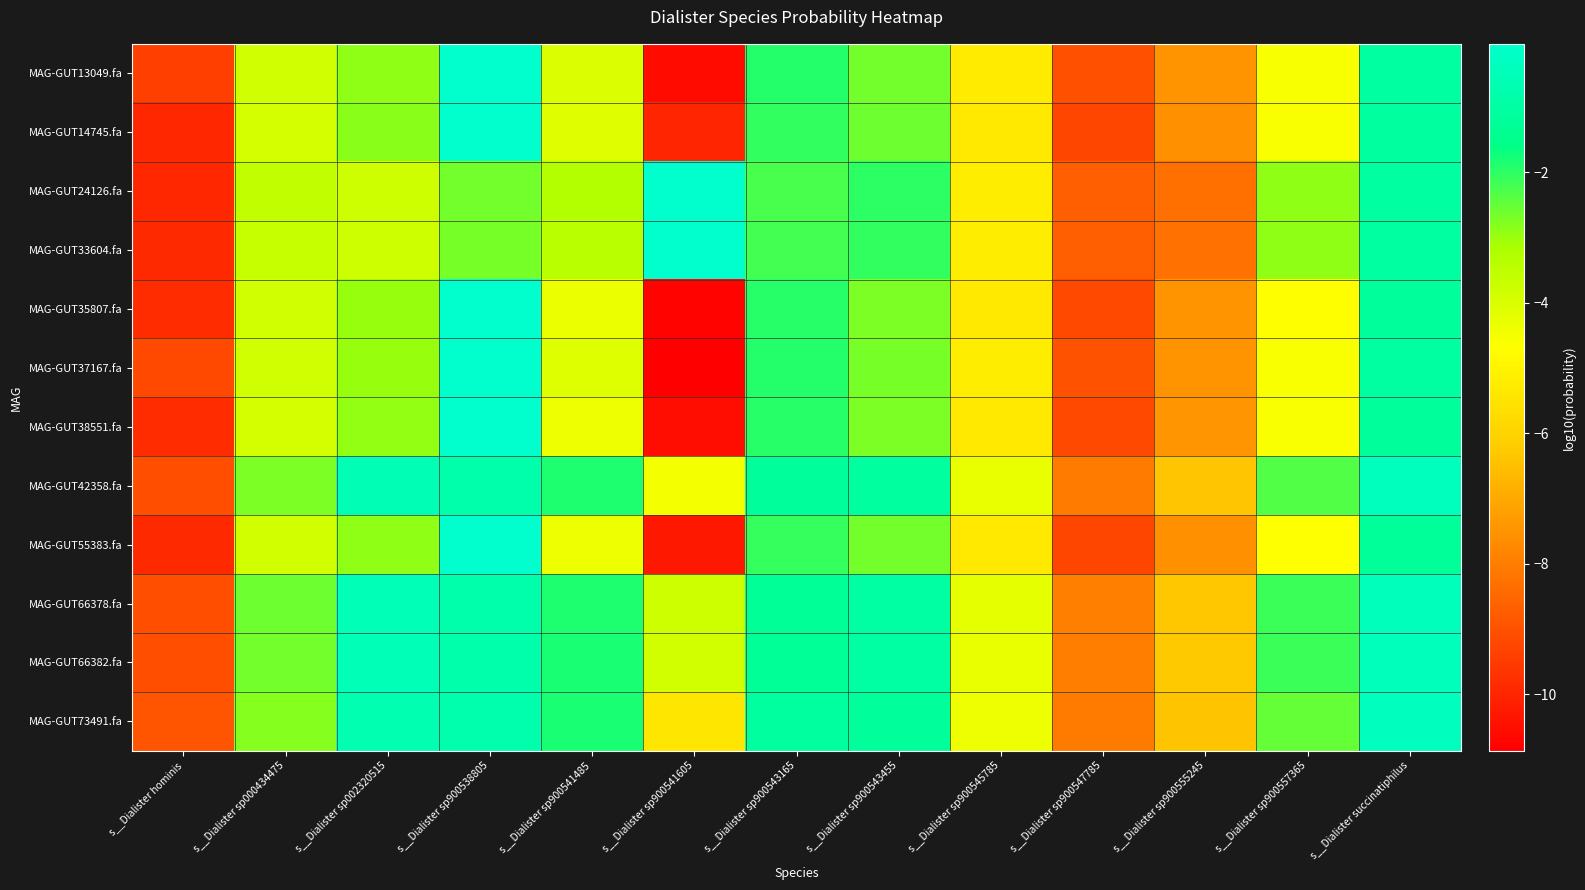

Reading left to right, what are all the values shown in this chart?

MAG-GUT13049.fa: s__Dialister hominis=-9.4	s__Dialister sp000434475=-3.8	s__Dialister sp002320515=-2.9	s__Dialister sp900538805=-0.1	s__Dialister sp900541485=-4.0	s__Dialister sp900541605=-10.6	s__Dialister sp900543165=-1.9	s__Dialister sp900543455=-2.6	s__Dialister sp900545785=-5.3	s__Dialister sp900547785=-9.0	s__Dialister sp900555245=-7.5	s__Dialister sp900557365=-4.5	s__Dialister succinatiphilus=-1.0
MAG-GUT14745.fa: s__Dialister hominis=-9.9	s__Dialister sp000434475=-3.9	s__Dialister sp002320515=-2.9	s__Dialister sp900538805=-0.0	s__Dialister sp900541485=-4.1	s__Dialister sp900541605=-10.0	s__Dialister sp900543165=-2.0	s__Dialister sp900543455=-2.6	s__Dialister sp900545785=-5.3	s__Dialister sp900547785=-9.2	s__Dialister sp900555245=-7.5	s__Dialister sp900557365=-4.6	s__Dialister succinatiphilus=-1.1
MAG-GUT24126.fa: s__Dialister hominis=-9.9	s__Dialister sp000434475=-3.5	s__Dialister sp002320515=-3.8	s__Dialister sp900538805=-2.7	s__Dialister sp900541485=-3.3	s__Dialister sp900541605=-0.1	s__Dialister sp900543165=-2.3	s__Dialister sp900543455=-2.0	s__Dialister sp900545785=-5.2	s__Dialister sp900547785=-8.7	s__Dialister sp900555245=-8.3	s__Dialister sp900557365=-2.9	s__Dialister succinatiphilus=-1.0
MAG-GUT33604.fa: s__Dialister hominis=-9.9	s__Dialister sp000434475=-3.6	s__Dialister sp002320515=-3.8	s__Dialister sp900538805=-2.7	s__Dialister sp900541485=-3.4	s__Dialister sp900541605=-0.1	s__Dialister sp900543165=-2.2	s__Dialister sp900543455=-2.1	s__Dialister sp900545785=-5.2	s__Dialister sp900547785=-8.7	s__Dialister sp900555245=-8.3	s__Dialister sp900557365=-2.9	s__Dialister succinatiphilus=-1.0
MAG-GUT35807.fa: s__Dialister hominis=-9.8	s__Dialister sp000434475=-3.8	s__Dialister sp002320515=-3.0	s__Dialister sp900538805=-0.0	s__Dialister sp900541485=-4.3	s__Dialister sp900541605=-10.8	s__Dialister sp900543165=-2.0	s__Dialister sp900543455=-2.7	s__Dialister sp900545785=-5.3	s__Dialister sp900547785=-9.2	s__Dialister sp900555245=-7.5	s__Dialister sp900557365=-4.7	s__Dialister succinatiphilus=-1.2
MAG-GUT37167.fa: s__Dialister hominis=-9.2	s__Dialister sp000434475=-3.8	s__Dialister sp002320515=-3.0	s__Dialister sp900538805=-0.1	s__Dialister sp900541485=-4.1	s__Dialister sp900541605=-10.9	s__Dialister sp900543165=-1.9	s__Dialister sp900543455=-2.7	s__Dialister sp900545785=-5.2	s__Dialister sp900547785=-9.0	s__Dialister sp900555245=-7.5	s__Dialister sp900557365=-4.6	s__Dialister succinatiphilus=-1.0
MAG-GUT38551.fa: s__Dialister hominis=-9.8	s__Dialister sp000434475=-3.9	s__Dialister sp002320515=-2.9	s__Dialister sp900538805=-0.0	s__Dialister sp900541485=-4.4	s__Dialister sp900541605=-10.5	s__Dialister sp900543165=-2.0	s__Dialister sp900543455=-2.7	s__Dialister sp900545785=-5.4	s__Dialister sp900547785=-9.2	s__Dialister sp900555245=-7.4	s__Dialister sp900557365=-4.6	s__Dialister succinatiphilus=-1.2
MAG-GUT42358.fa: s__Dialister hominis=-9.1	s__Dialister sp000434475=-2.7	s__Dialister sp002320515=-0.6	s__Dialister sp900538805=-0.8	s__Dialister sp900541485=-1.9	s__Dialister sp900541605=-4.5	s__Dialister sp900543165=-1.1	s__Dialister sp900543455=-1.1	s__Dialister sp900545785=-4.3	s__Dialister sp900547785=-8.1	s__Dialister sp900555245=-6.4	s__Dialister sp900557365=-2.3	s__Dialister succinatiphilus=-0.4
MAG-GUT55383.fa: s__Dialister hominis=-9.9	s__Dialister sp000434475=-3.9	s__Dialister sp002320515=-2.9	s__Dialister sp900538805=-0.0	s__Dialister sp900541485=-4.4	s__Dialister sp900541605=-10.3	s__Dialister sp900543165=-2.1	s__Dialister sp900543455=-2.6	s__Dialister sp900545785=-5.3	s__Dialister sp900547785=-9.2	s__Dialister sp900555245=-7.5	s__Dialister sp900557365=-4.6	s__Dialister succinatiphilus=-1.2
MAG-GUT66378.fa: s__Dialister hominis=-9.1	s__Dialister sp000434475=-2.6	s__Dialister sp002320515=-0.5	s__Dialister sp900538805=-0.8	s__Dialister sp900541485=-1.9	s__Dialister sp900541605=-3.8	s__Dialister sp900543165=-1.2	s__Dialister sp900543455=-1.0	s__Dialister sp900545785=-4.3	s__Dialister sp900547785=-7.9	s__Dialister sp900555245=-6.3	s__Dialister sp900557365=-2.1	s__Dialister succinatiphilus=-0.4
MAG-GUT66382.fa: s__Dialister hominis=-9.1	s__Dialister sp000434475=-2.6	s__Dialister sp002320515=-0.5	s__Dialister sp900538805=-0.8	s__Dialister sp900541485=-1.8	s__Dialister sp900541605=-3.9	s__Dialister sp900543165=-1.2	s__Dialister sp900543455=-1.0	s__Dialister sp900545785=-4.3	s__Dialister sp900547785=-8.0	s__Dialister sp900555245=-6.3	s__Dialister sp900557365=-2.1	s__Dialister succinatiphilus=-0.4
MAG-GUT73491.fa: s__Dialister hominis=-8.9	s__Dialister sp000434475=-2.8	s__Dialister sp002320515=-0.7	s__Dialister sp900538805=-0.8	s__Dialister sp900541485=-1.8	s__Dialister sp900541605=-5.4	s__Dialister sp900543165=-1.1	s__Dialister sp900543455=-1.2	s__Dialister sp900545785=-4.4	s__Dialister sp900547785=-8.0	s__Dialister sp900555245=-6.4	s__Dialister sp900557365=-2.5	s__Dialister succinatiphilus=-0.4